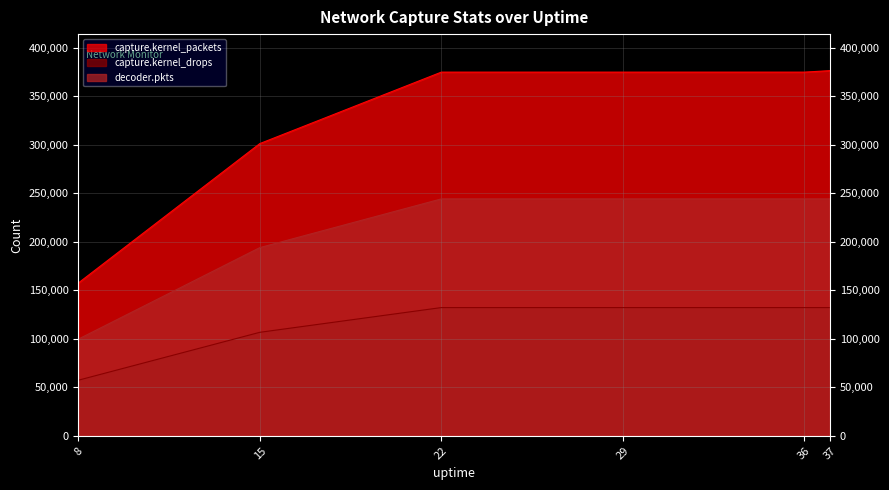

What is the difference between the maximum and minimum values in the decoder.pkts series?

144648